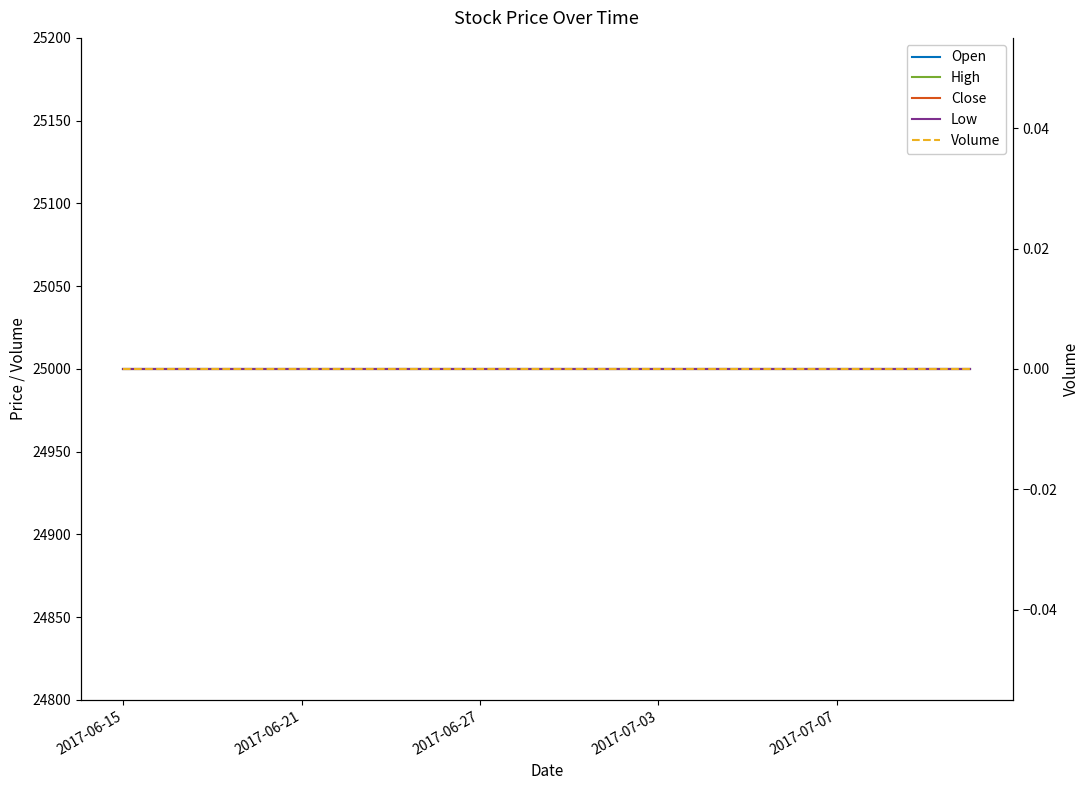

Does the chart have visible grid lines?

No